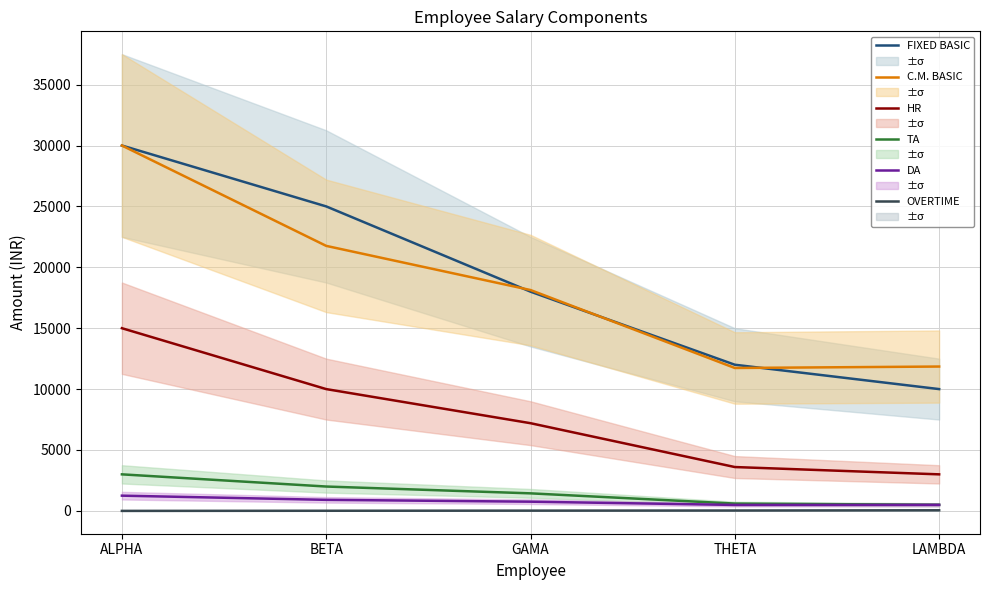

What is the difference between the maximum and minimum values in the C.M. BASIC series?

18266.7